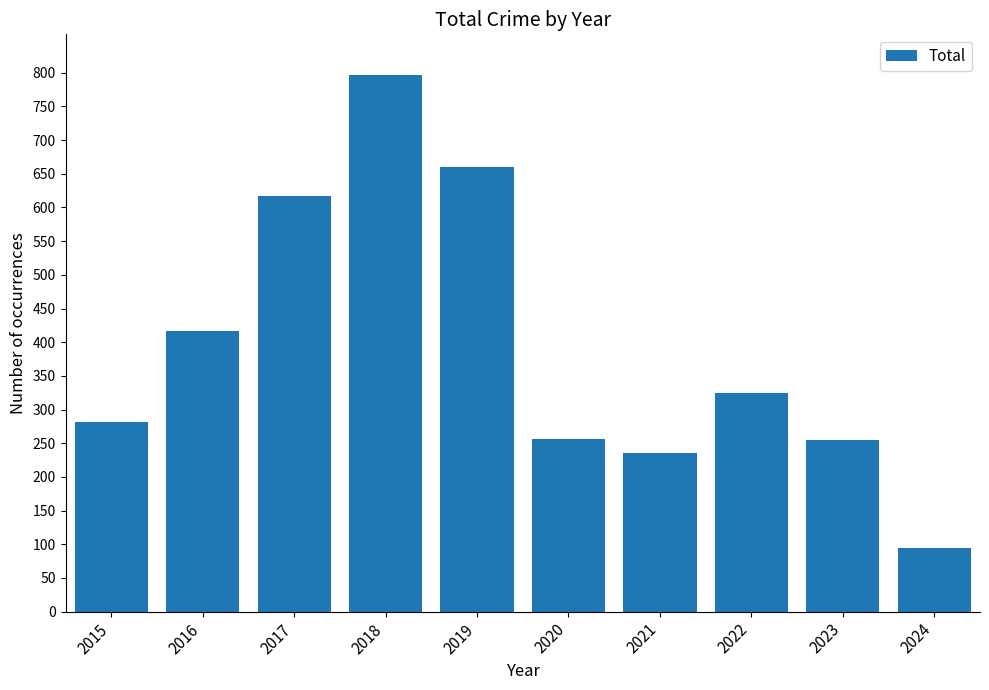

The chart shows a value of 608 at 2016. True or false?

False